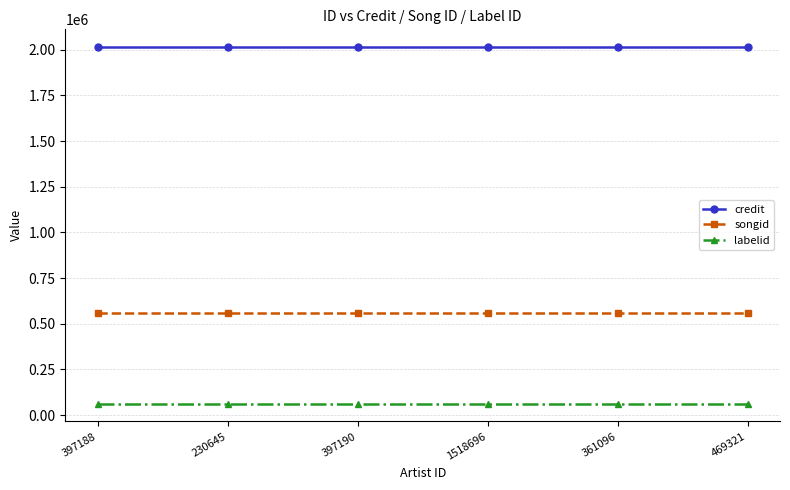

Is this an area chart (filled region under the line)?

No